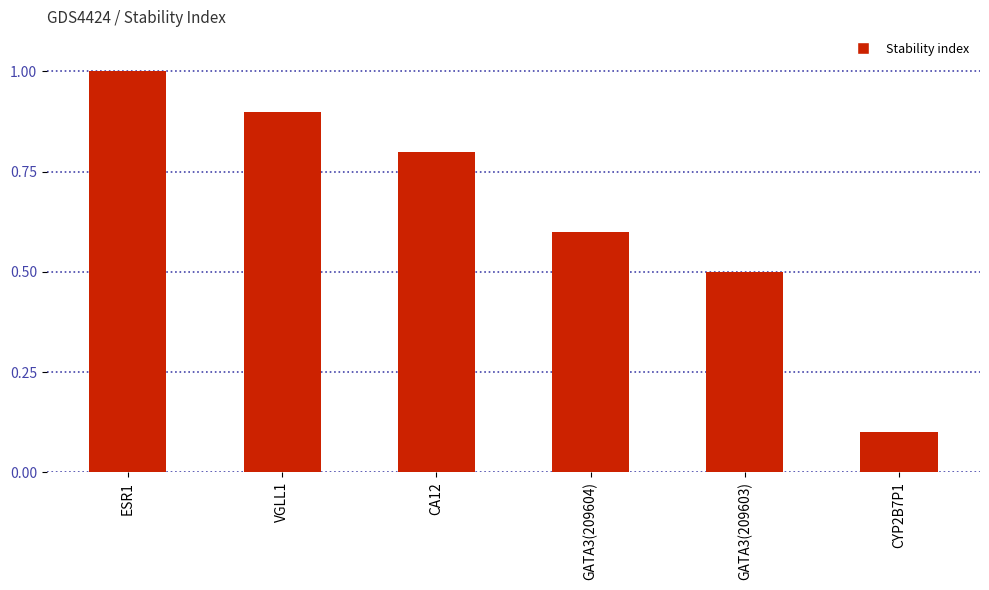

Is it true that the value at VGLL1 is 1.2?

False